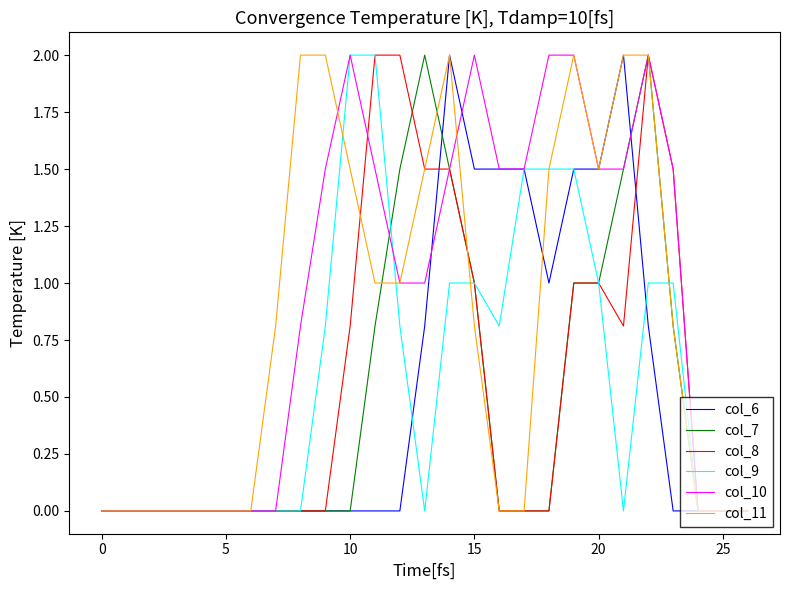

Which series has the largest total across all categories?

col_10